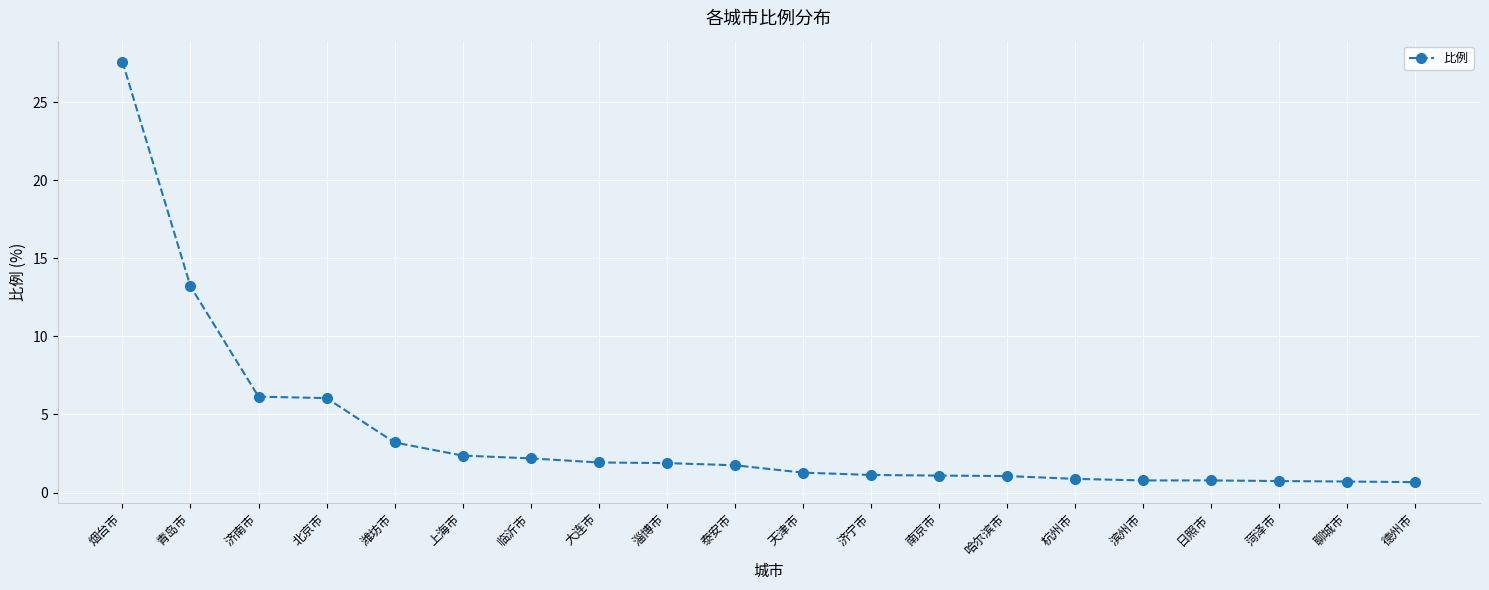

What position from the left is 淄博市?

9